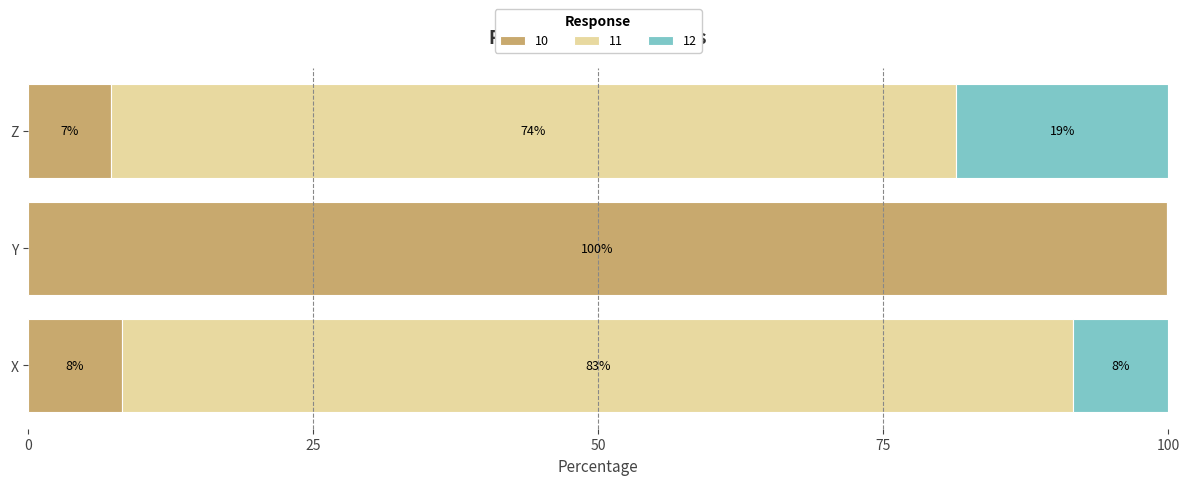

At Z, list the series in order from smallest to largest.

10, 12, 11